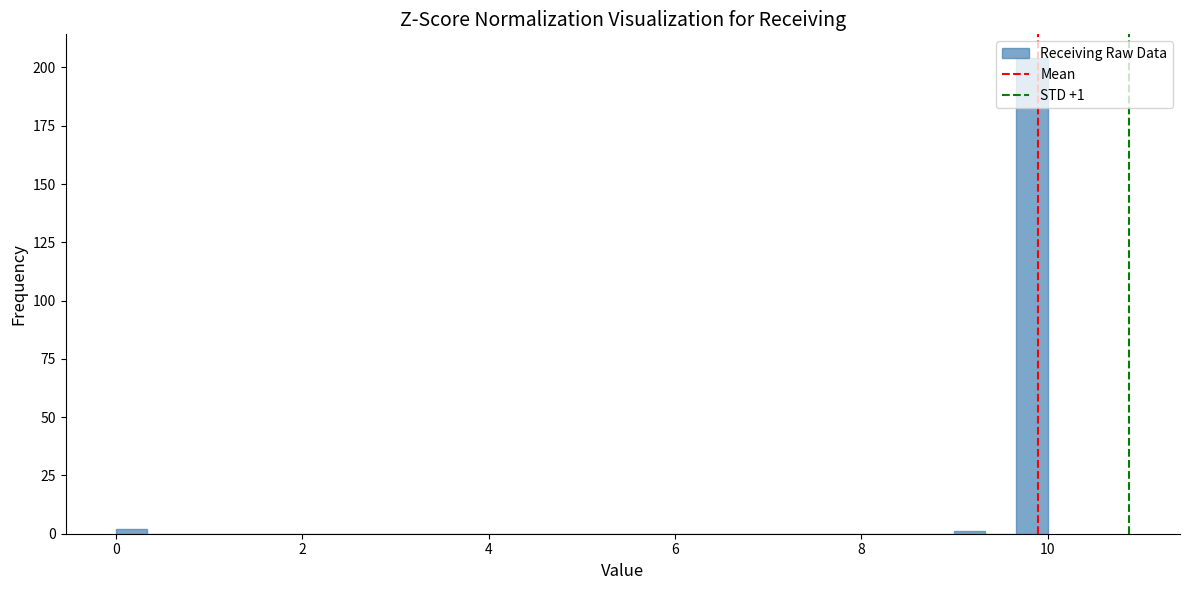

Around what value on the x-axis is the tallest bar? Give the approximate position of its centre, as read against the axis.

9.8